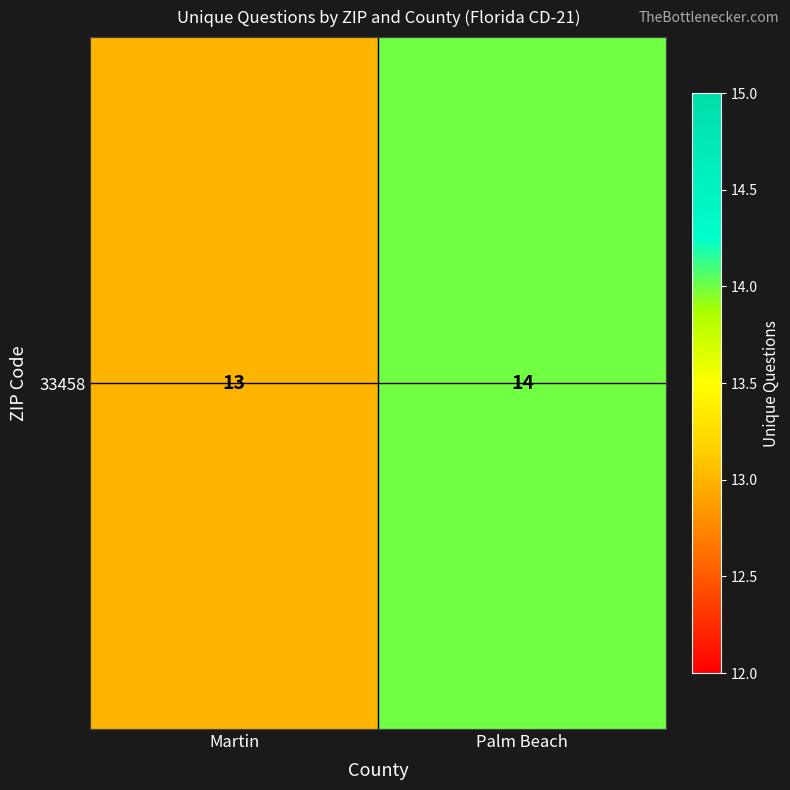

Reading left to right, transcribe all the data shown in this chart.

13	14